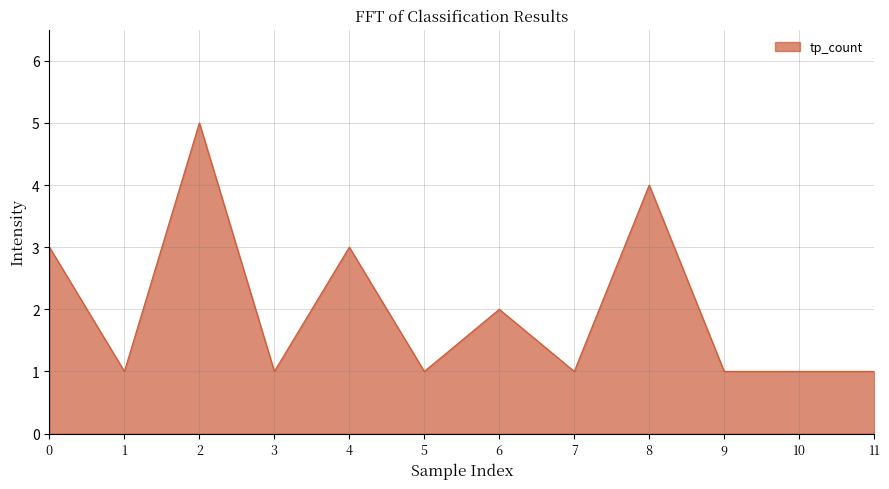

True or false: the data has more than 2 interior local peaks.

True